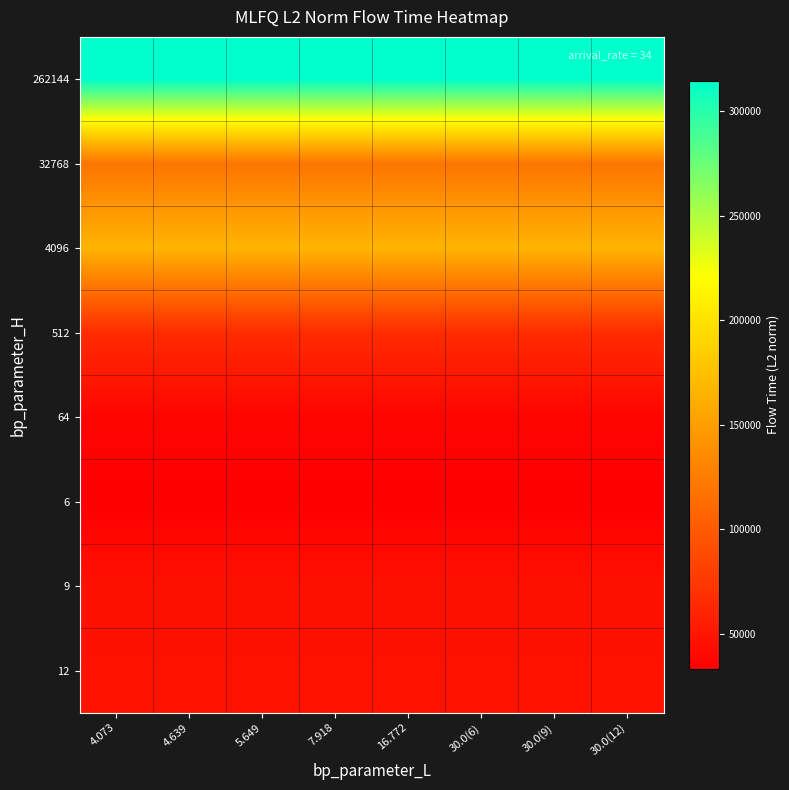

At which category is the sum across all series the highest?

4.073